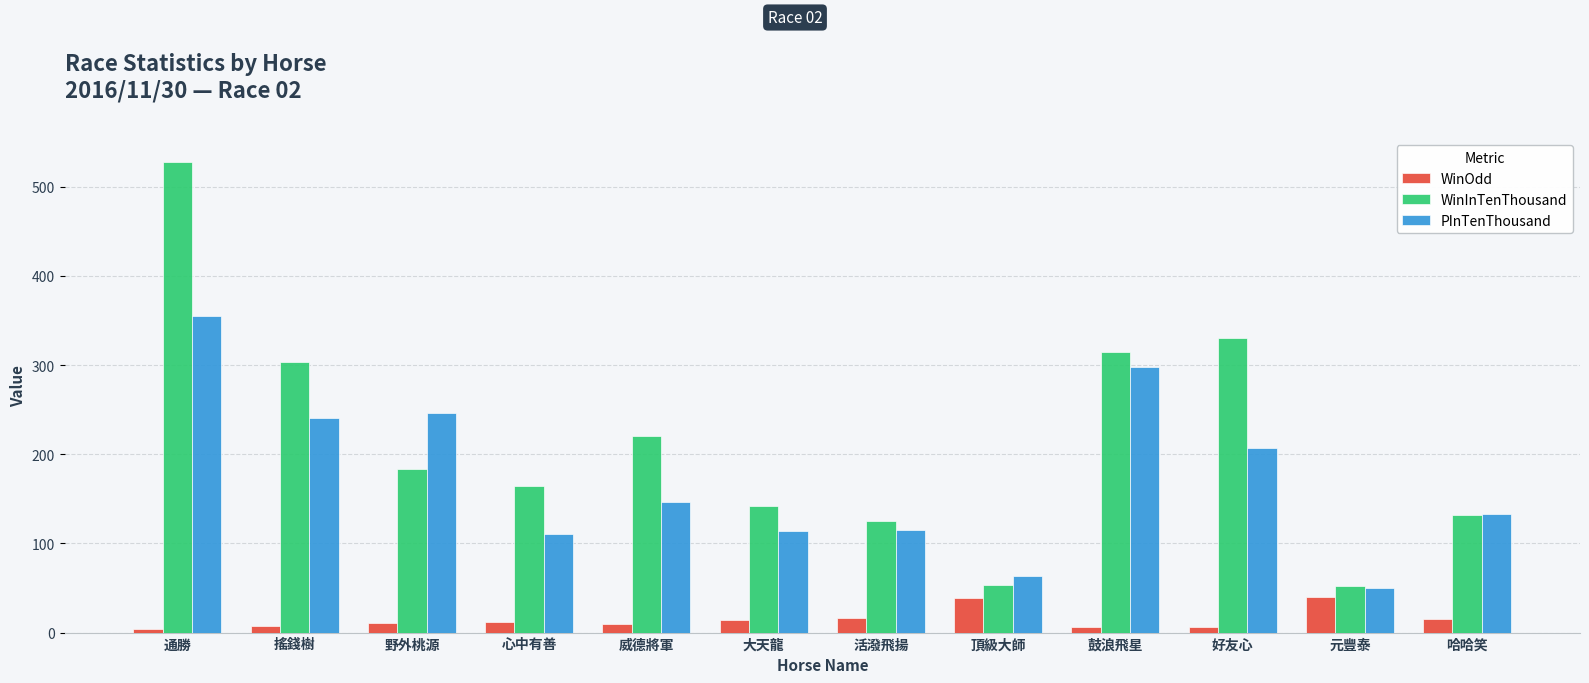

At which category is the sum across all series the highest?

通勝